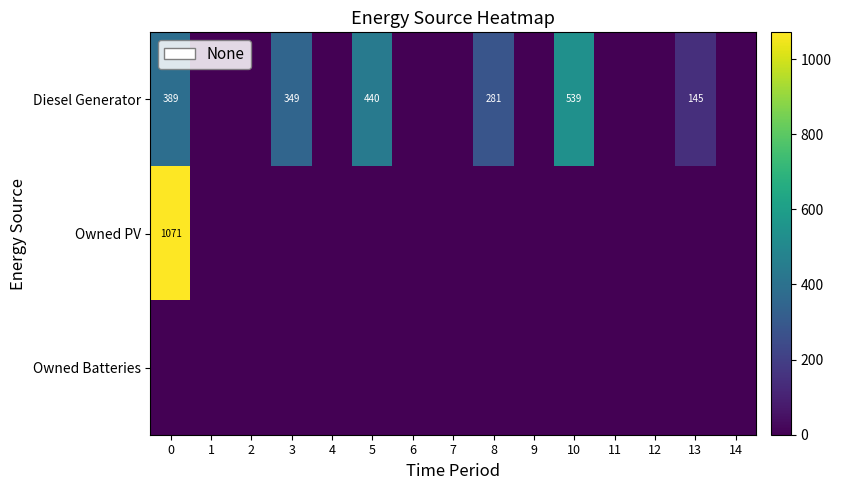

What is the difference between the Diesel Generator values at 10 and 8?

258